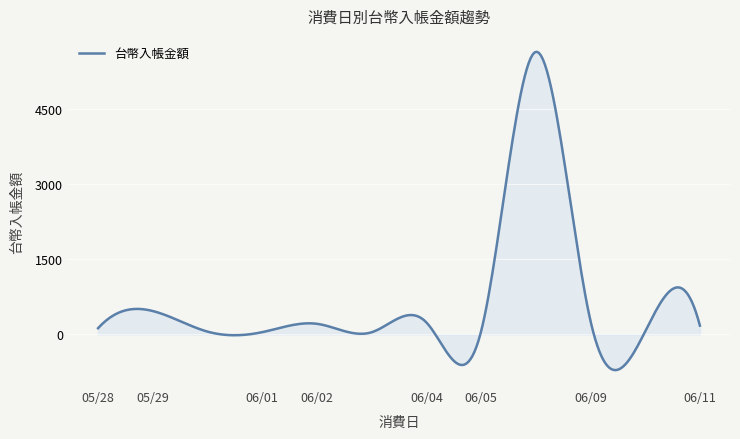

What is the maximum value shown in the chart?

5643.2